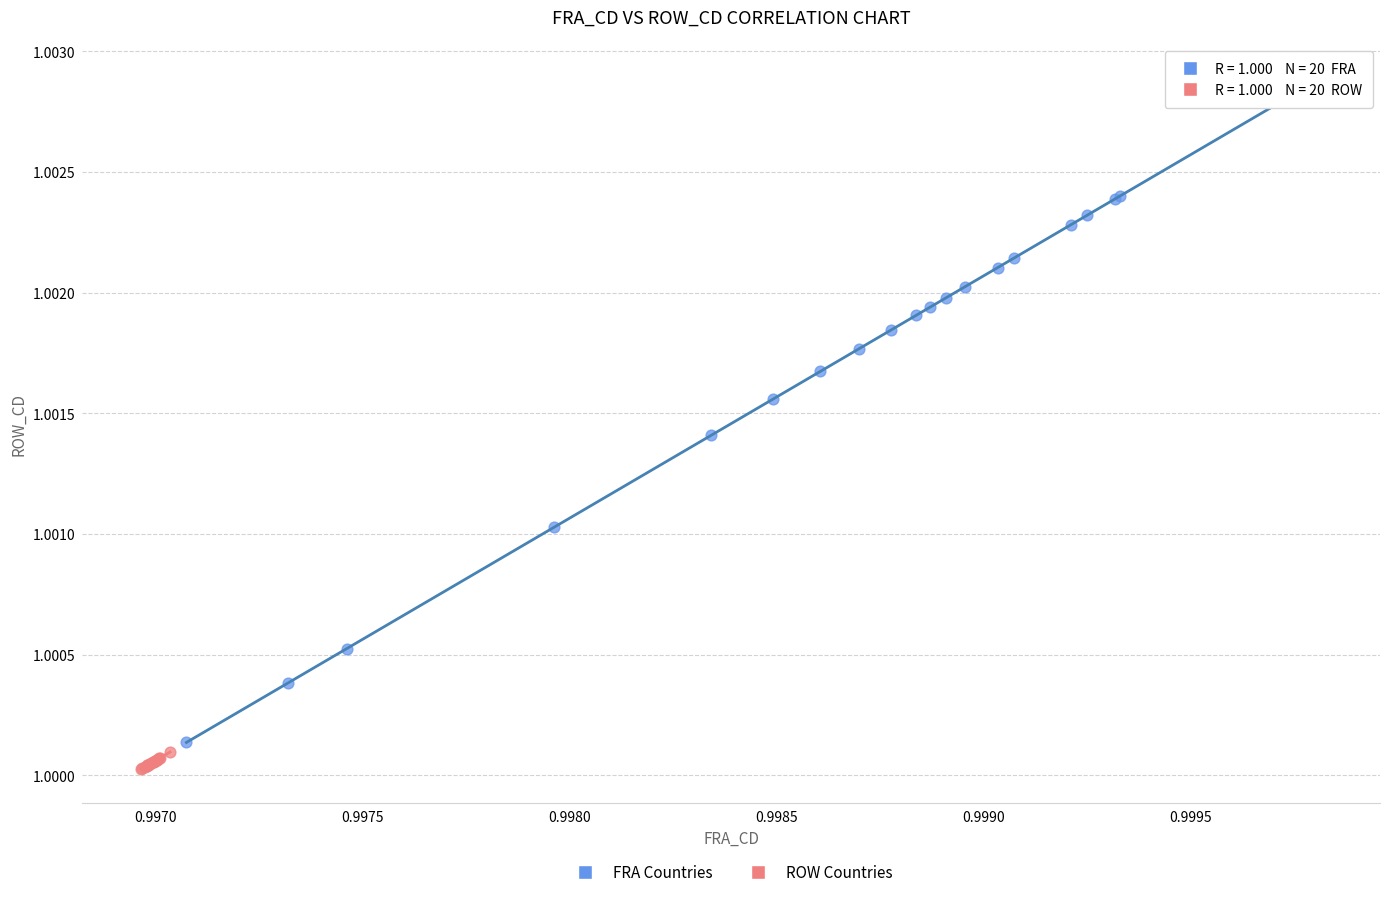

Which series reaches the maximum Y coordinate?

FRA Countries